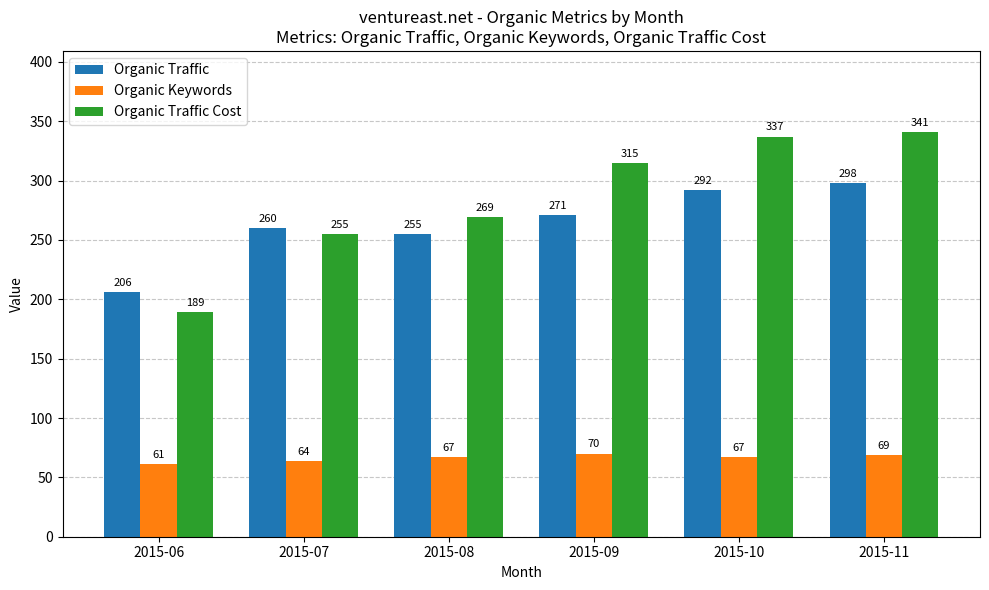

Where is Organic Traffic nearest to the value 252?

2015-08